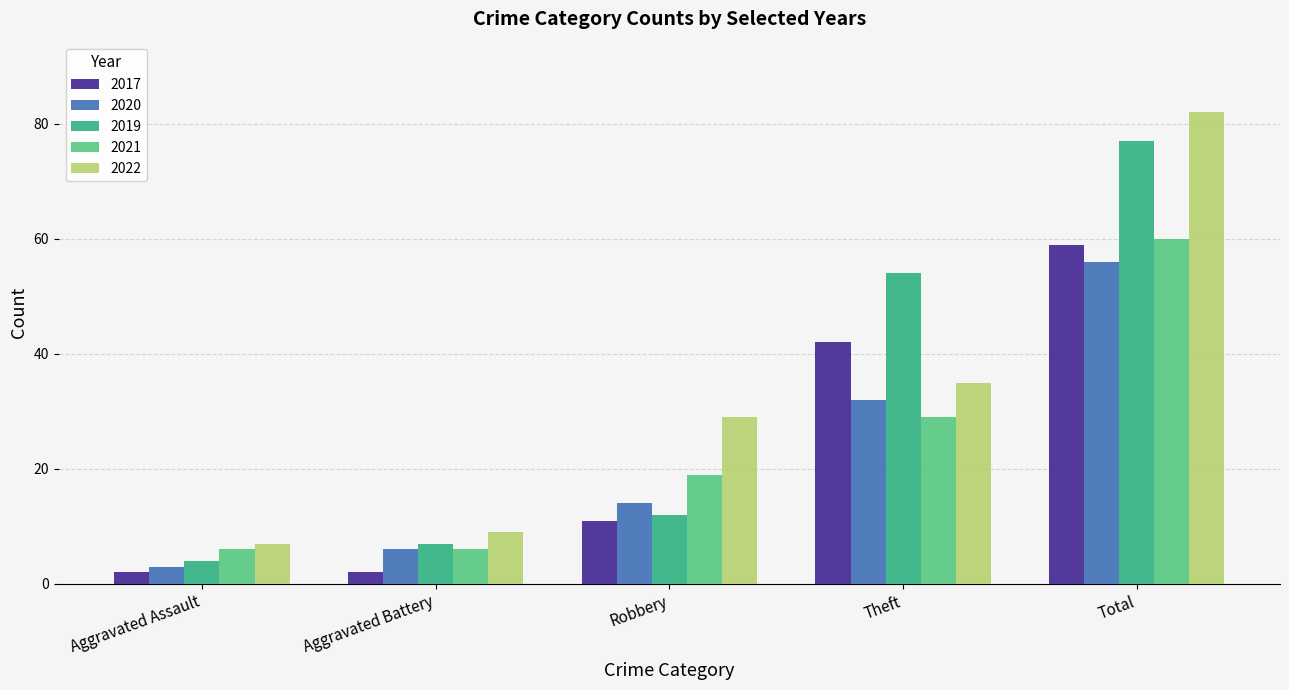

Are the bars grouped side by side (vs. stacked)?

Yes